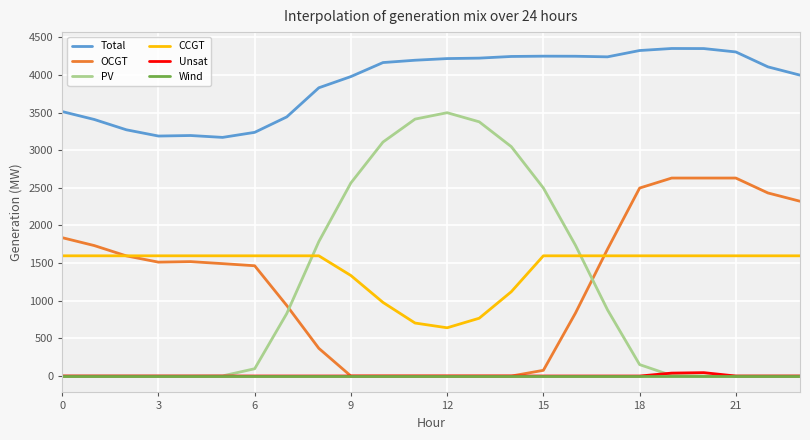

True or false: Total and OCGT cross at least once.

False